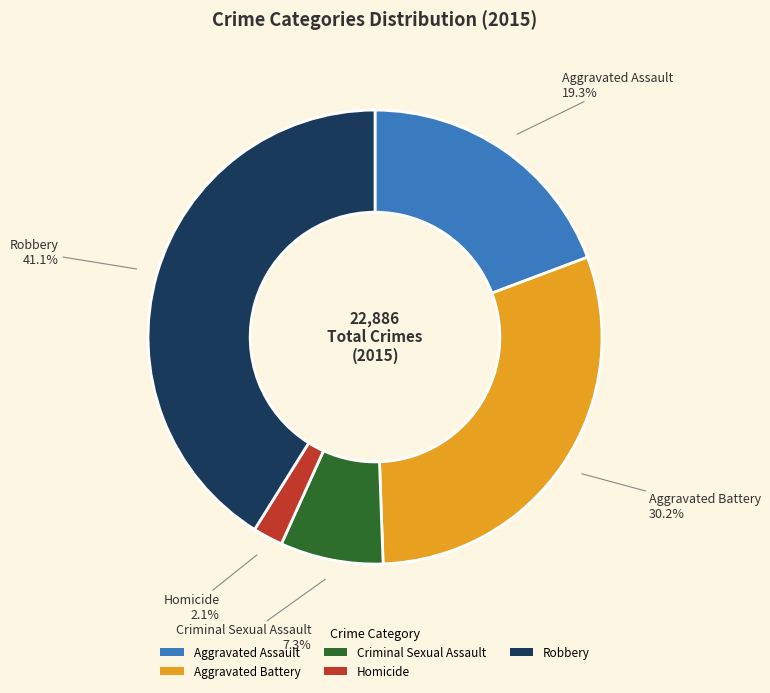

Does Criminal Sexual Assault represent more than half of the total?

No